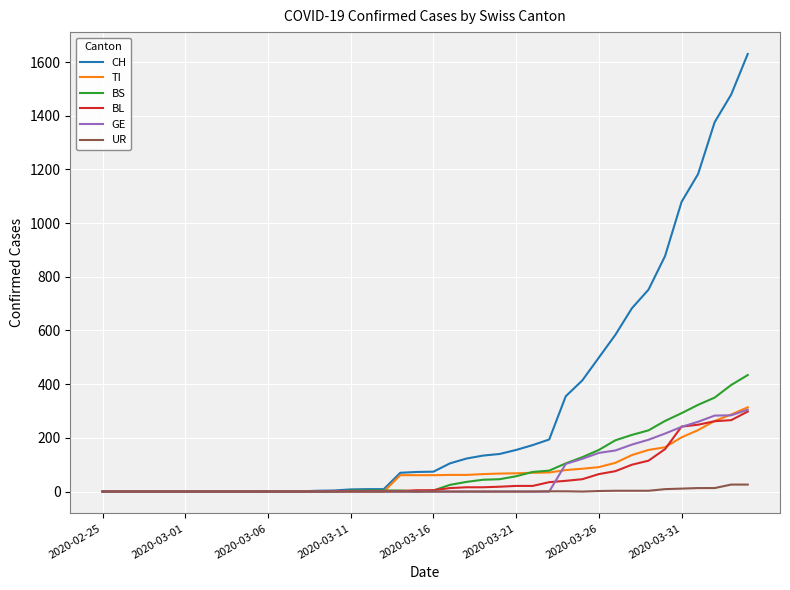

Which series has the largest range (max minus min)?

CH